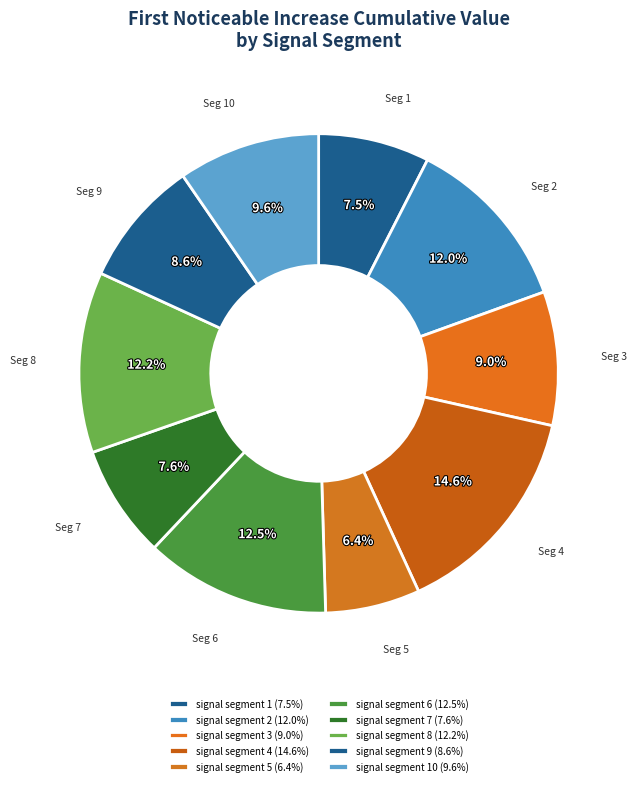

Rank the categories by value from lowest to highest.

signal segment 5, signal segment 1, signal segment 7, signal segment 9, signal segment 3, signal segment 10, signal segment 2, signal segment 8, signal segment 6, signal segment 4